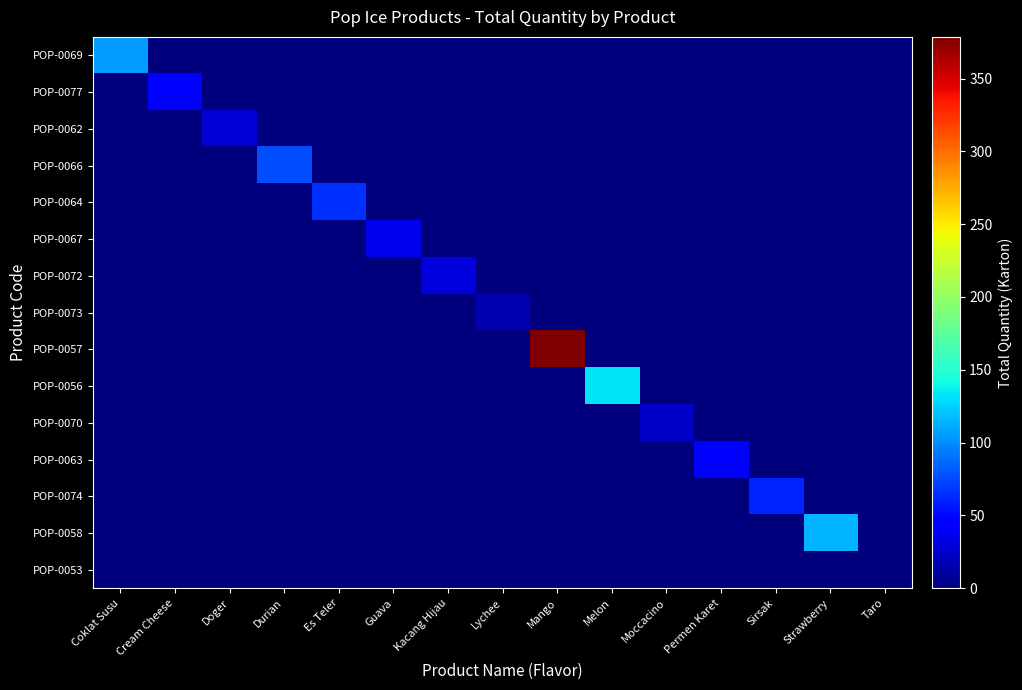

At Kacang Hijau, list the series in order from smallest to largest.

POP-0069, POP-0077, POP-0062, POP-0066, POP-0064, POP-0067, POP-0073, POP-0057, POP-0056, POP-0070, POP-0063, POP-0074, POP-0058, POP-0053, POP-0072